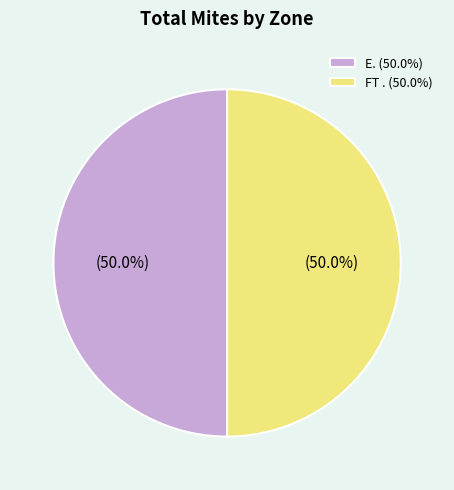

Combined, what portion of the pie is E. (50.0%) and FT . (50.0%)?

100.0%